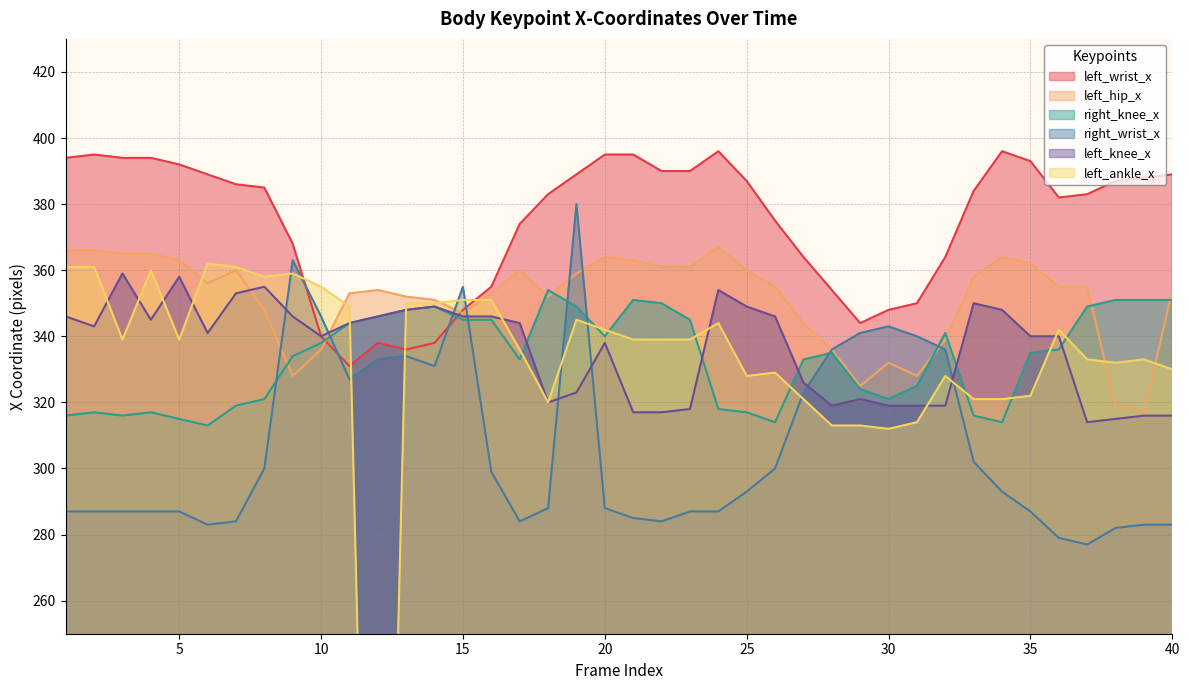

What is the sum of all right_knee_x values?

13336